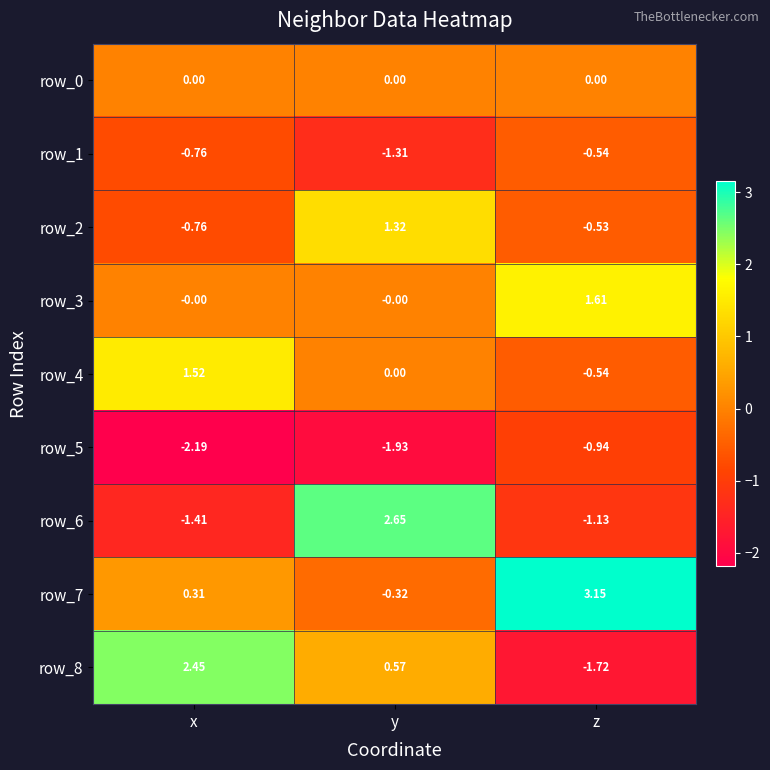

List the labels in order of row_5 value, largest first.

z, y, x